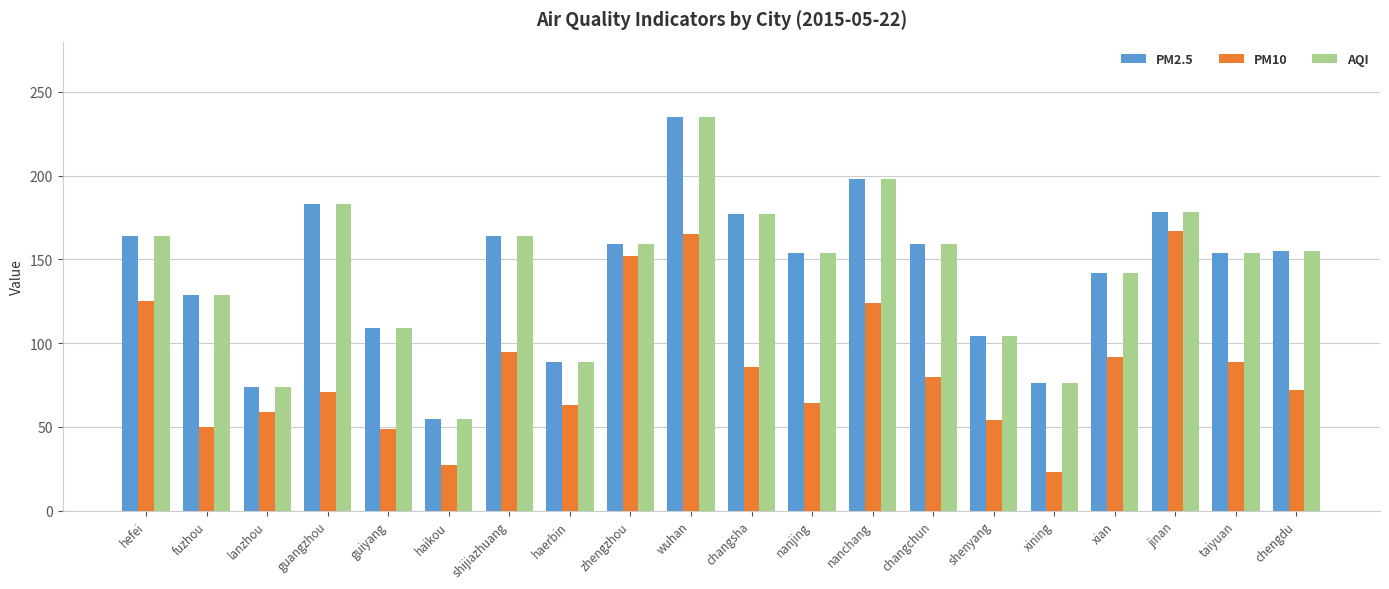

Is the value of PM10 at shijiazhuang greater than the value of PM2.5 at guiyang?

No